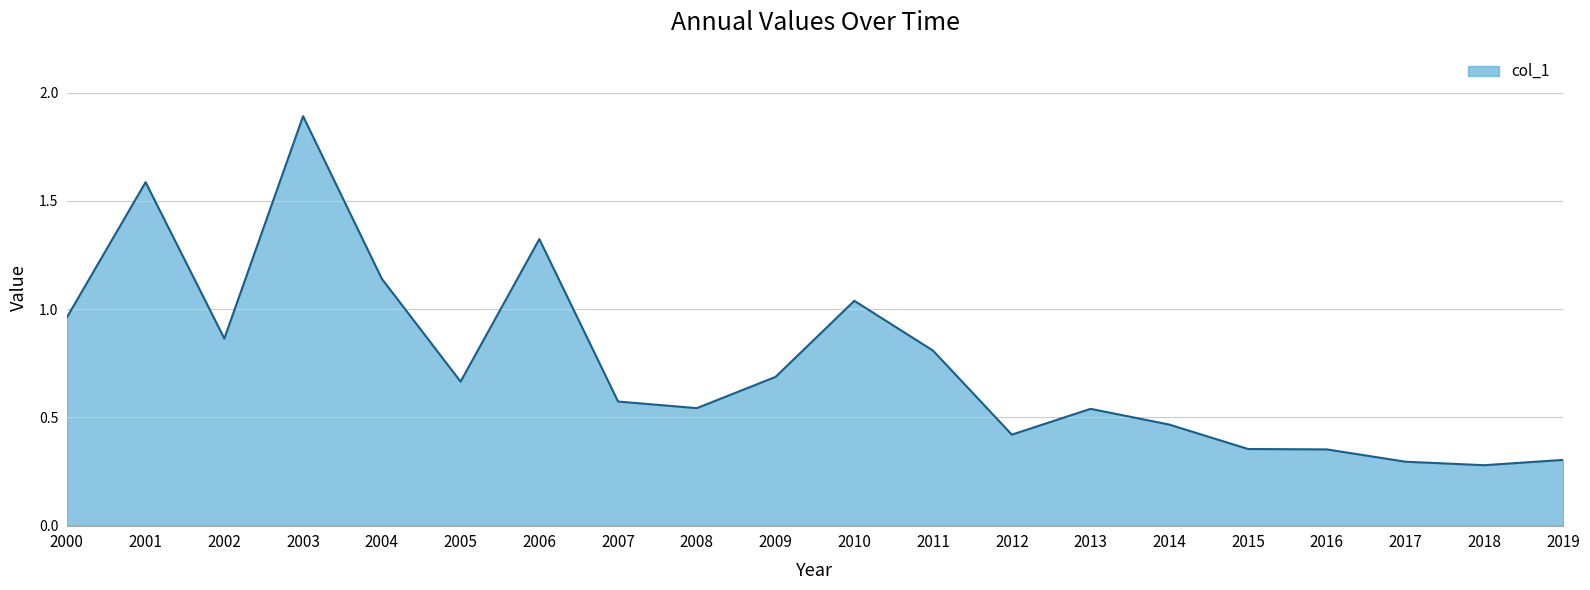

Does the chart have visible grid lines?

Yes